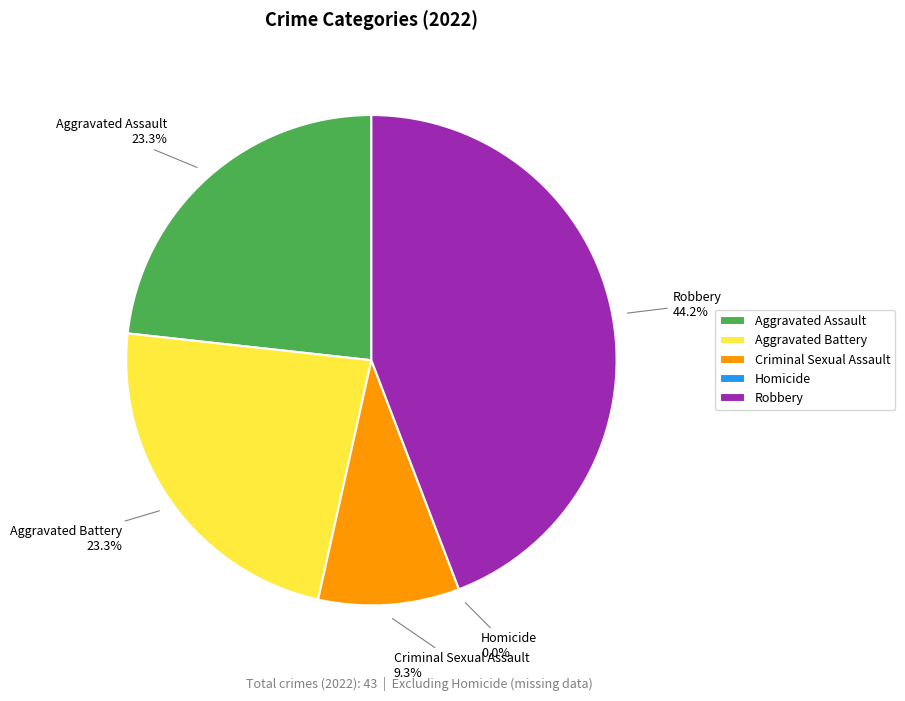

Does any single category account for the majority?

No